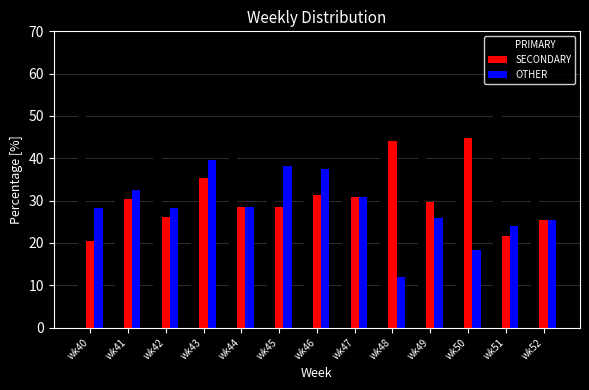

Rank the series by their maximum value, from lowest to highest.

OTHER, SECONDARY, PRIMARY